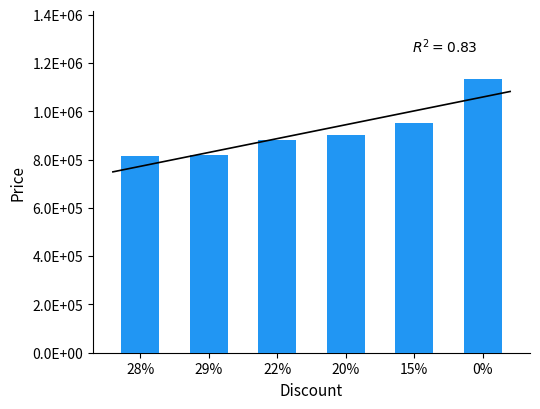

What is the difference between the maximum and minimum values?

319000